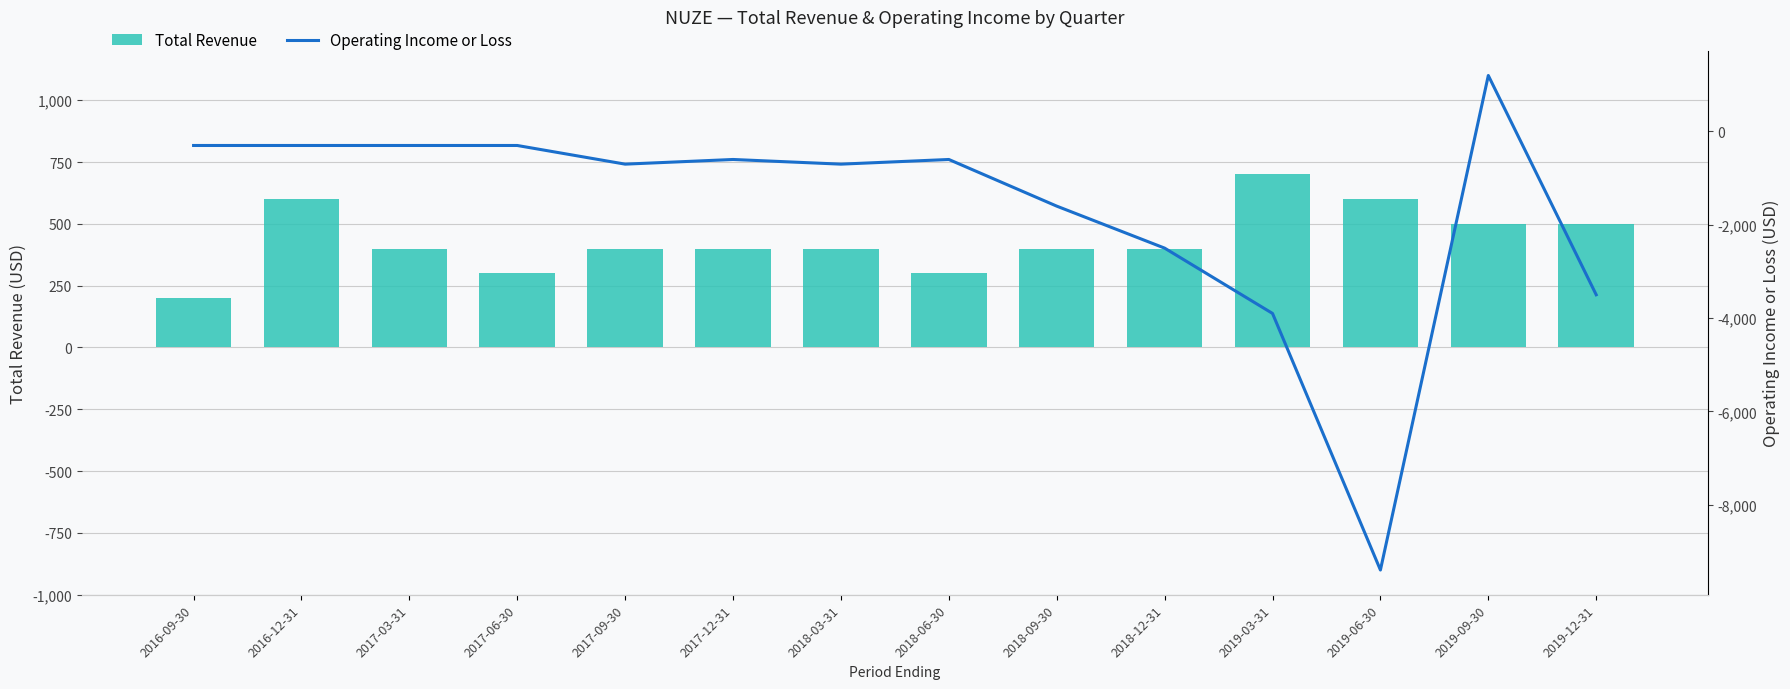

Which label corresponds to the largest value in the chart?

2019-09-30